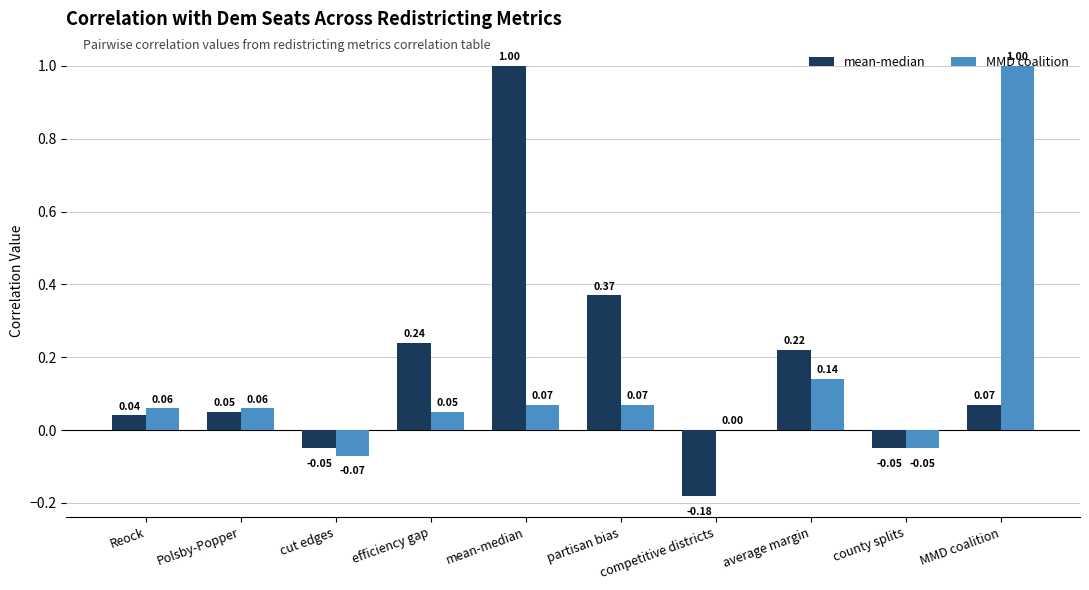

What are all the series names shown in the legend?

mean-median, MMD coalition